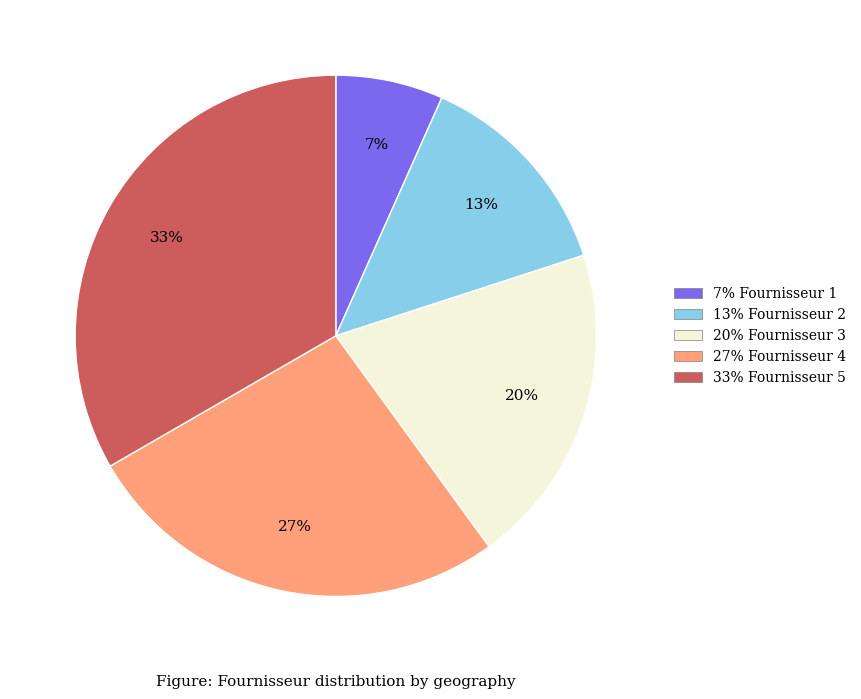

Does any single category account for the majority?

No